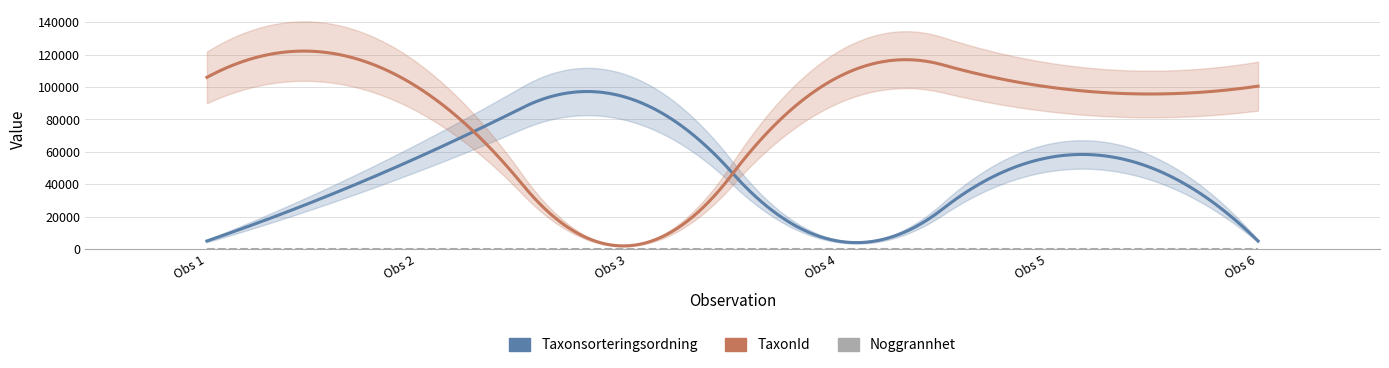

What is the highest value of the TaxonId series?

105930